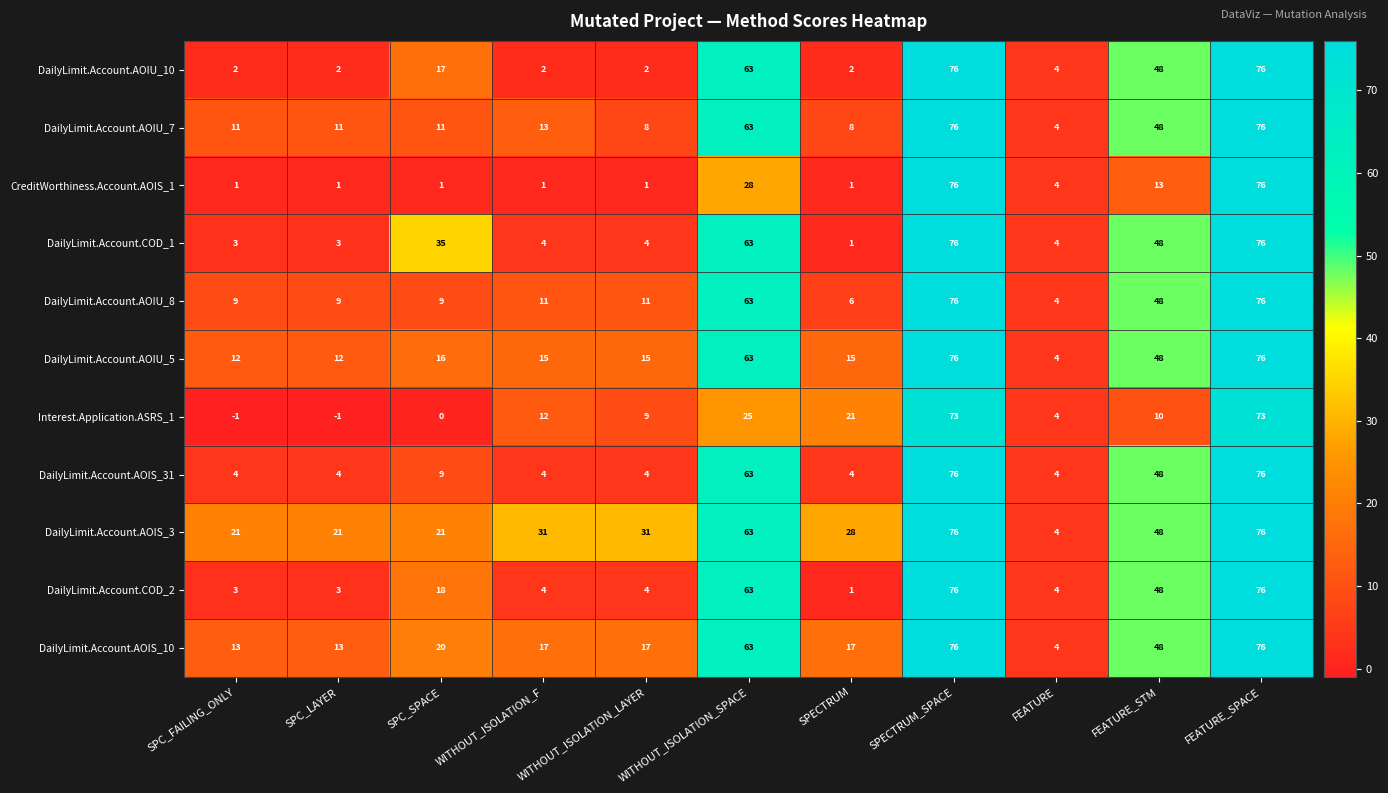

What is the greatest value displayed?

76